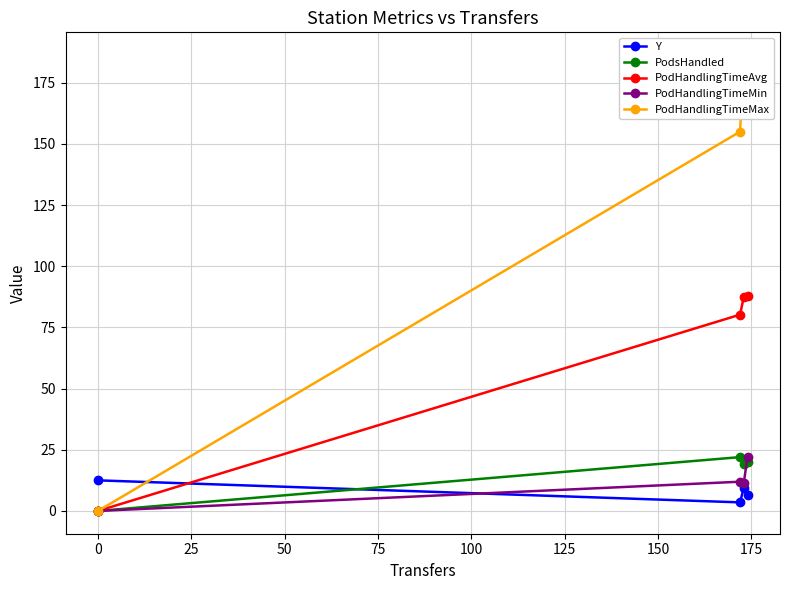

Reading left to right, transcribe all the data shown in this chart.

Y: 12.5	3.5	9.5	6.5
PodsHandled: 0.0	22.0	19.0	20.0
PodHandlingTimeAvg: 0.0	80.2	87.5	87.9
PodHandlingTimeMin: 0.0	11.9	11.4	22.2
PodHandlingTimeMax: 0.0	155.0	186.3	175.7